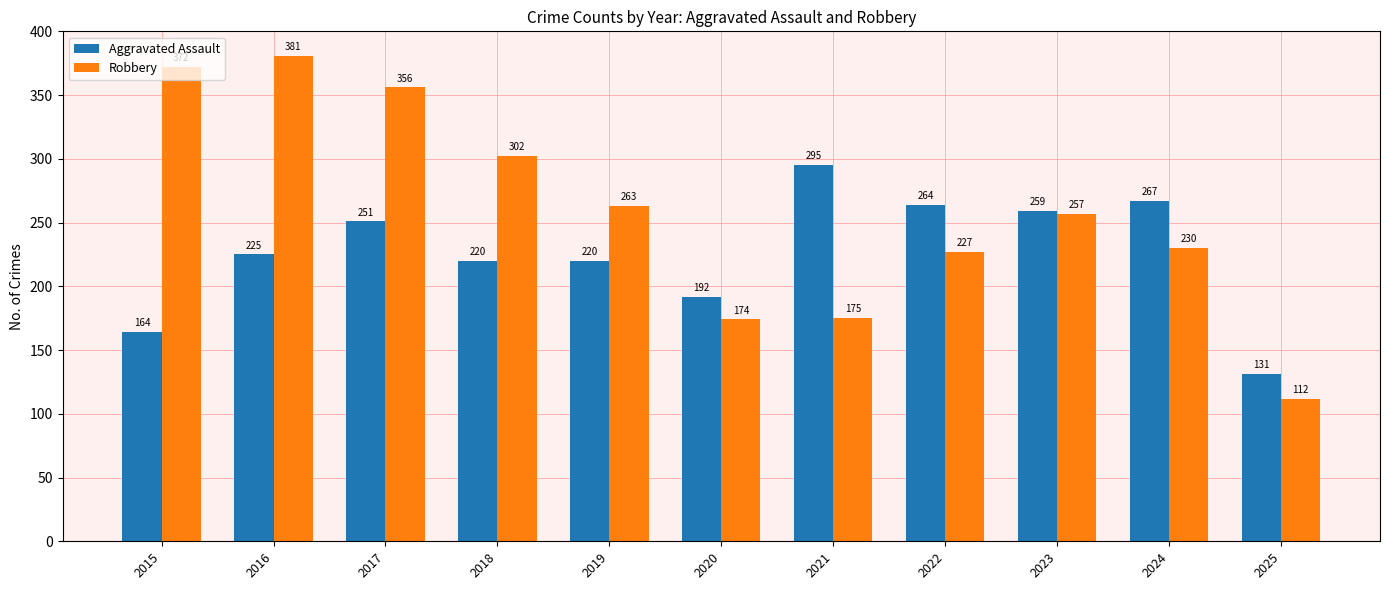

What is the value of the Robbery bar at the 3rd from the left?

356